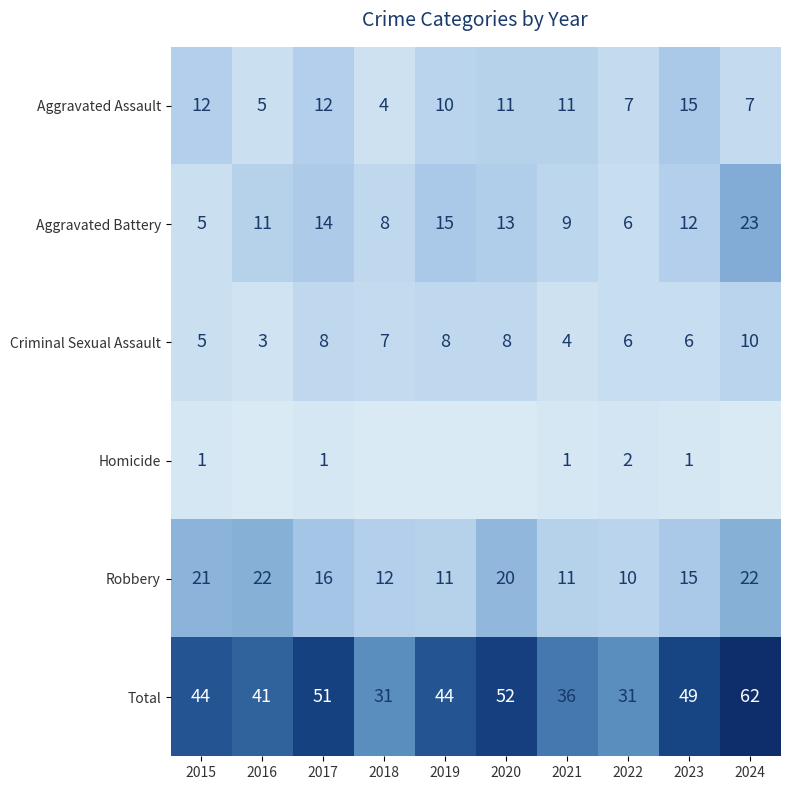

What is the highest value of the Total series?

62